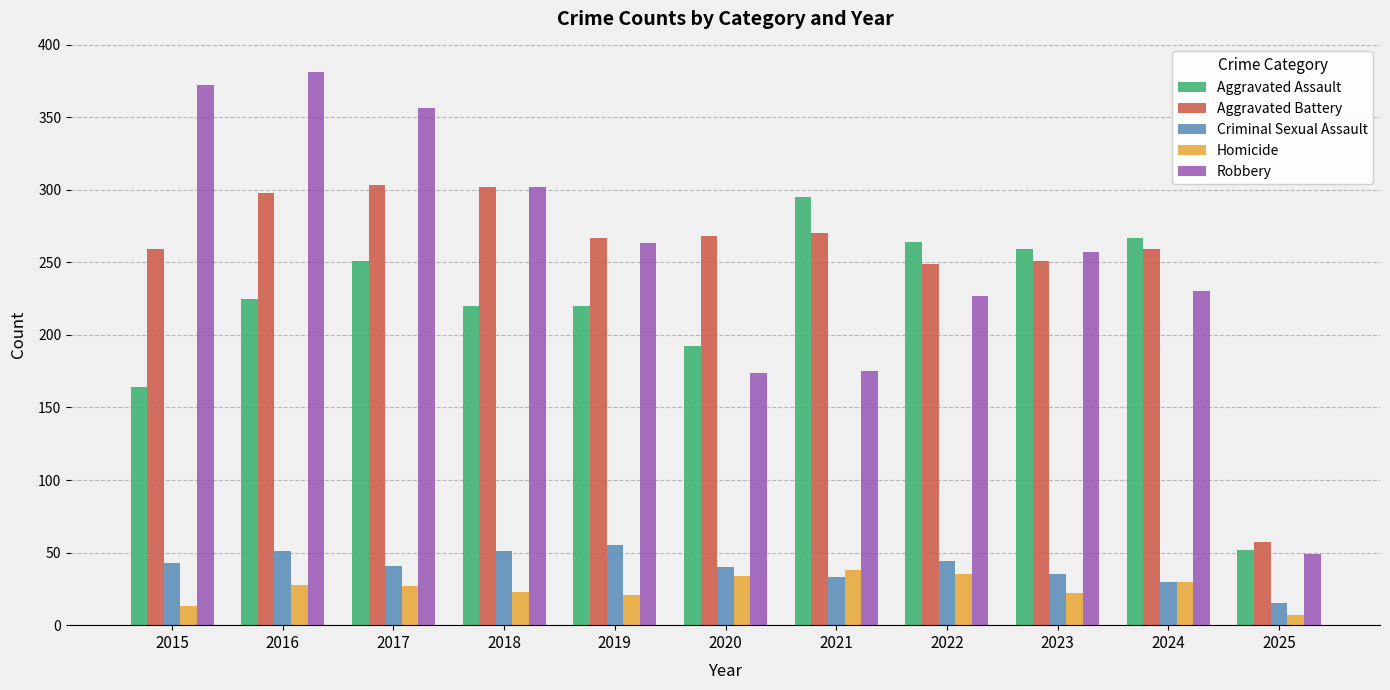

What is the total value across all series at 2022?

819